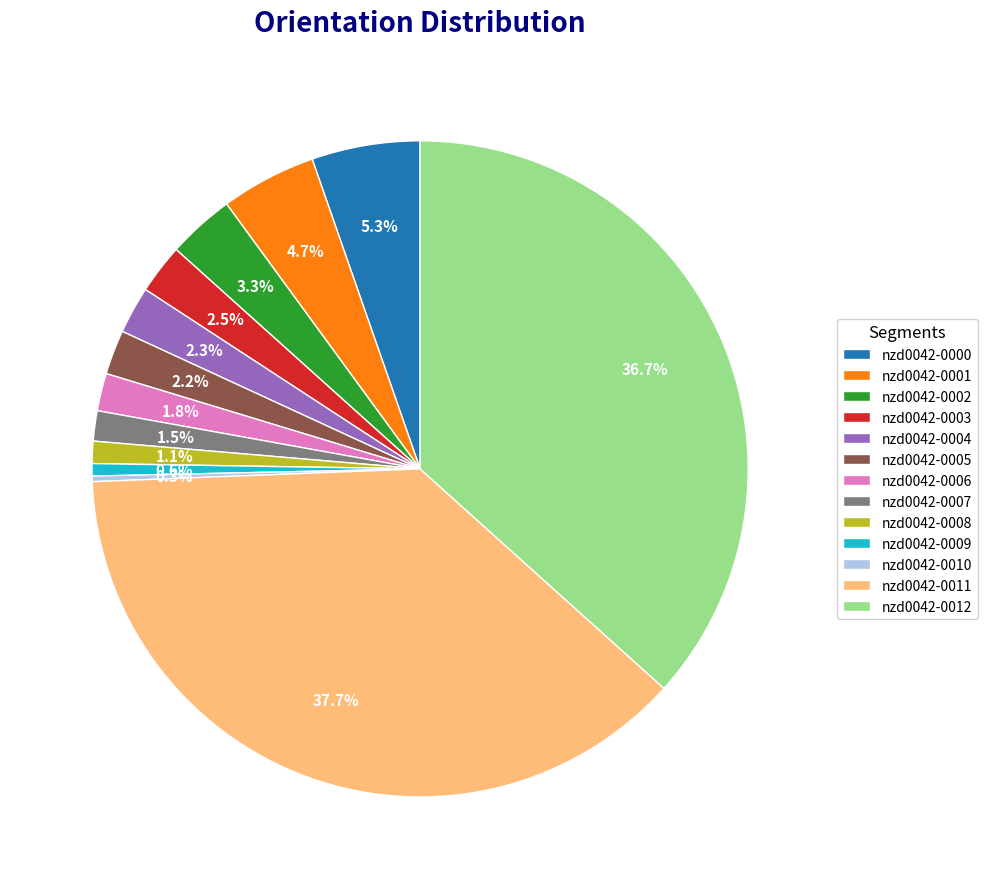

Is there a majority slice in this chart?

No